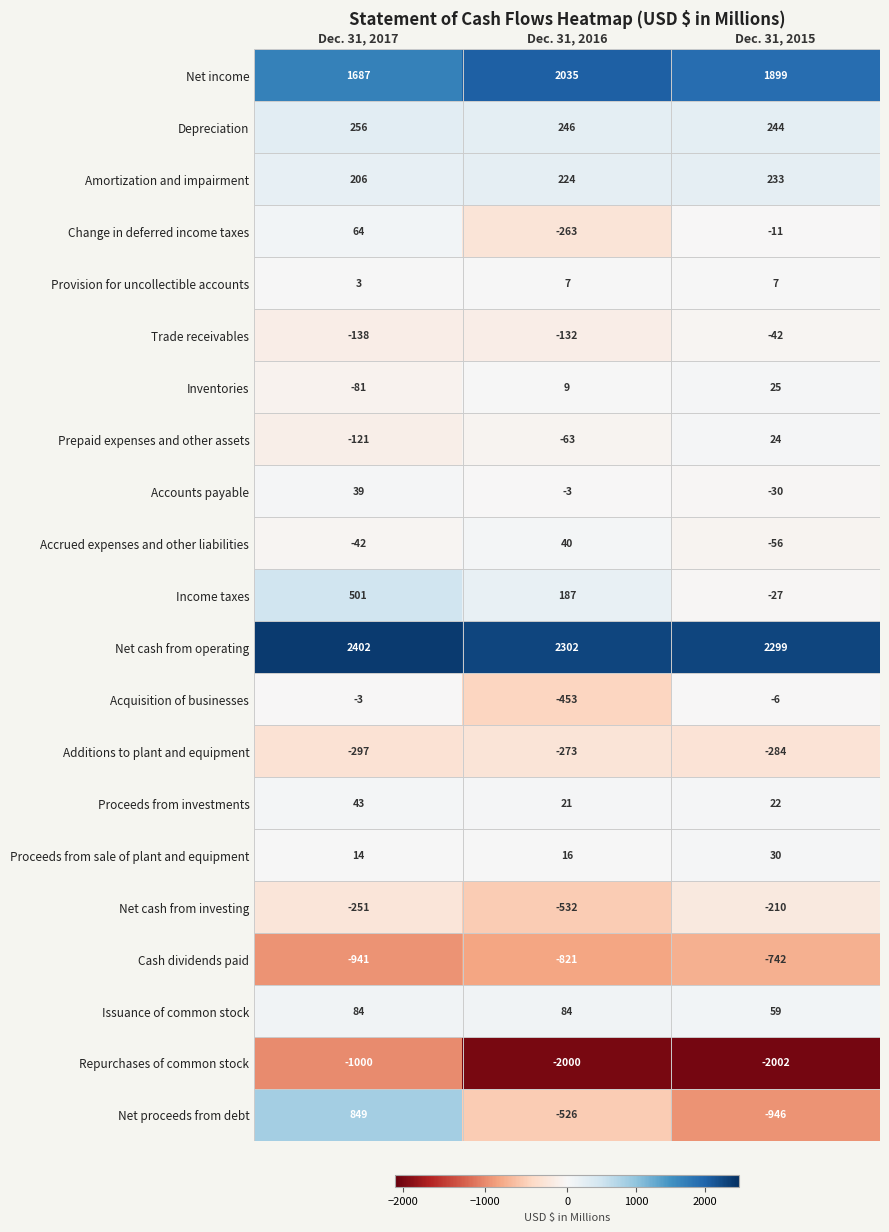

What is the maximum value shown in the chart?

2402